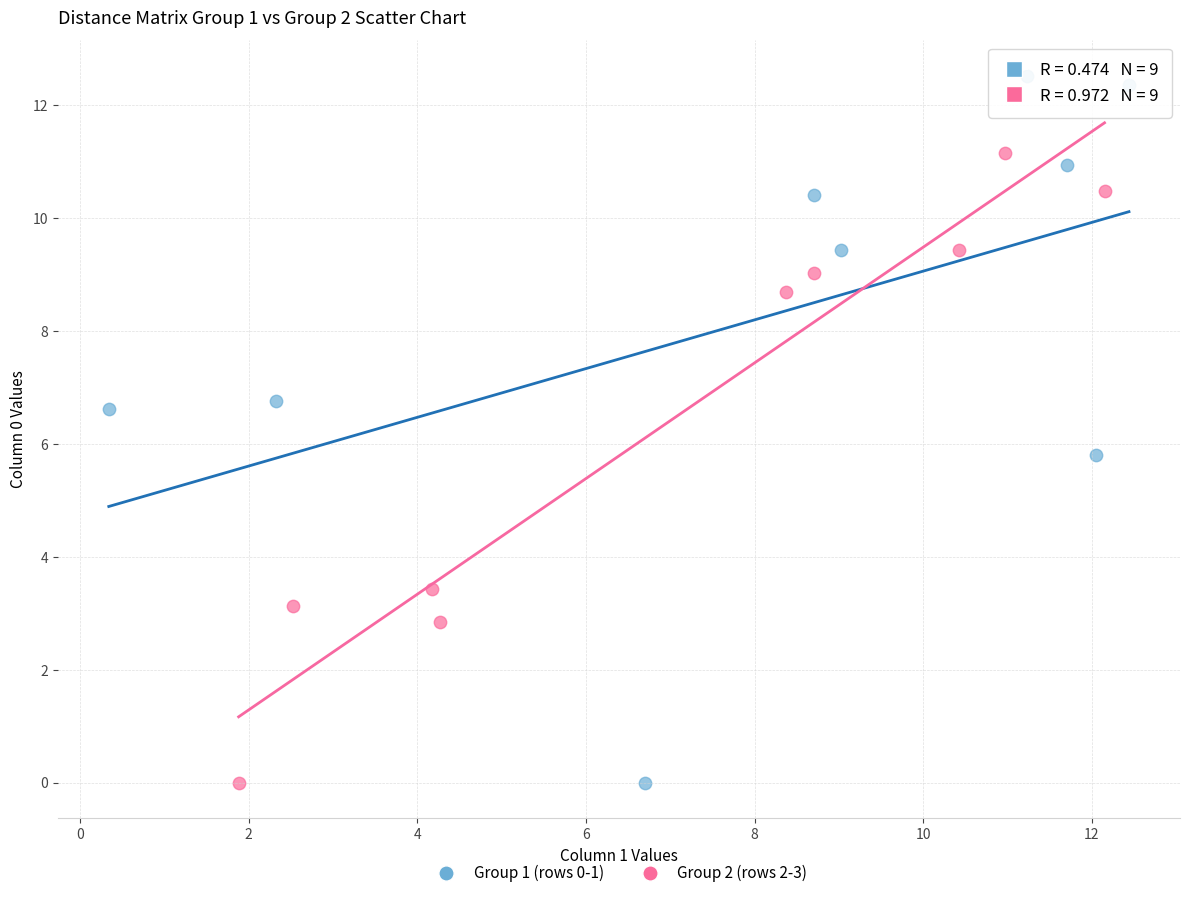

Which series reaches the maximum Y coordinate?

Group 1 (rows 0-1)